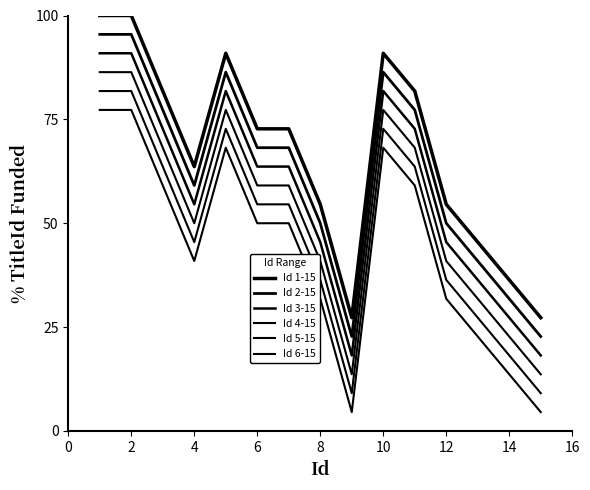

Does the chart display data point markers on the line(s)?

No